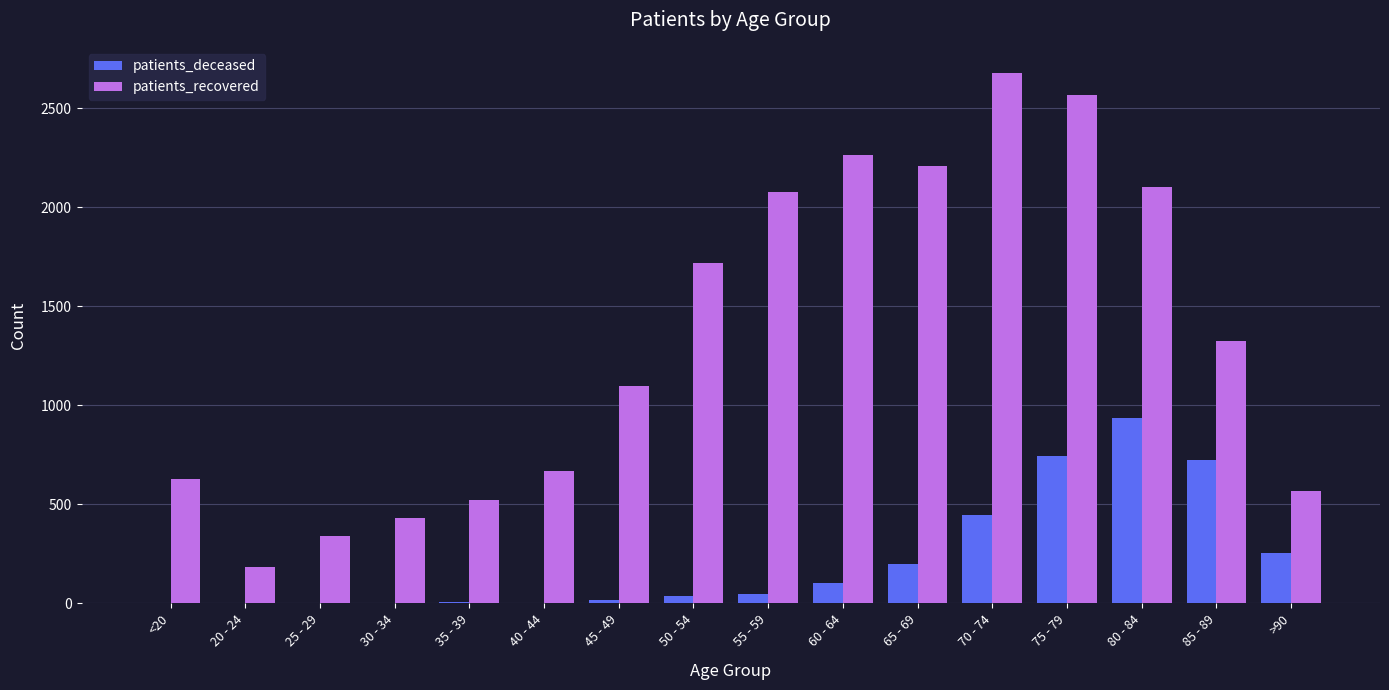

Count the number of categories in the chart.

16